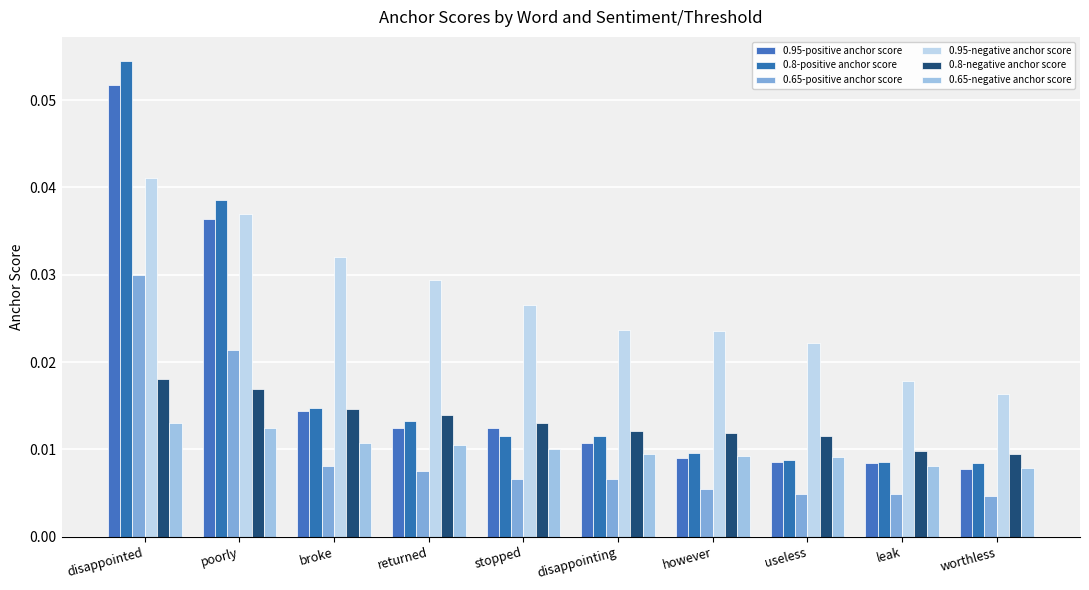

List the series in order of their peak value, lowest first.

0.65-negative anchor score, 0.8-negative anchor score, 0.65-positive anchor score, 0.95-negative anchor score, 0.95-positive anchor score, 0.8-positive anchor score